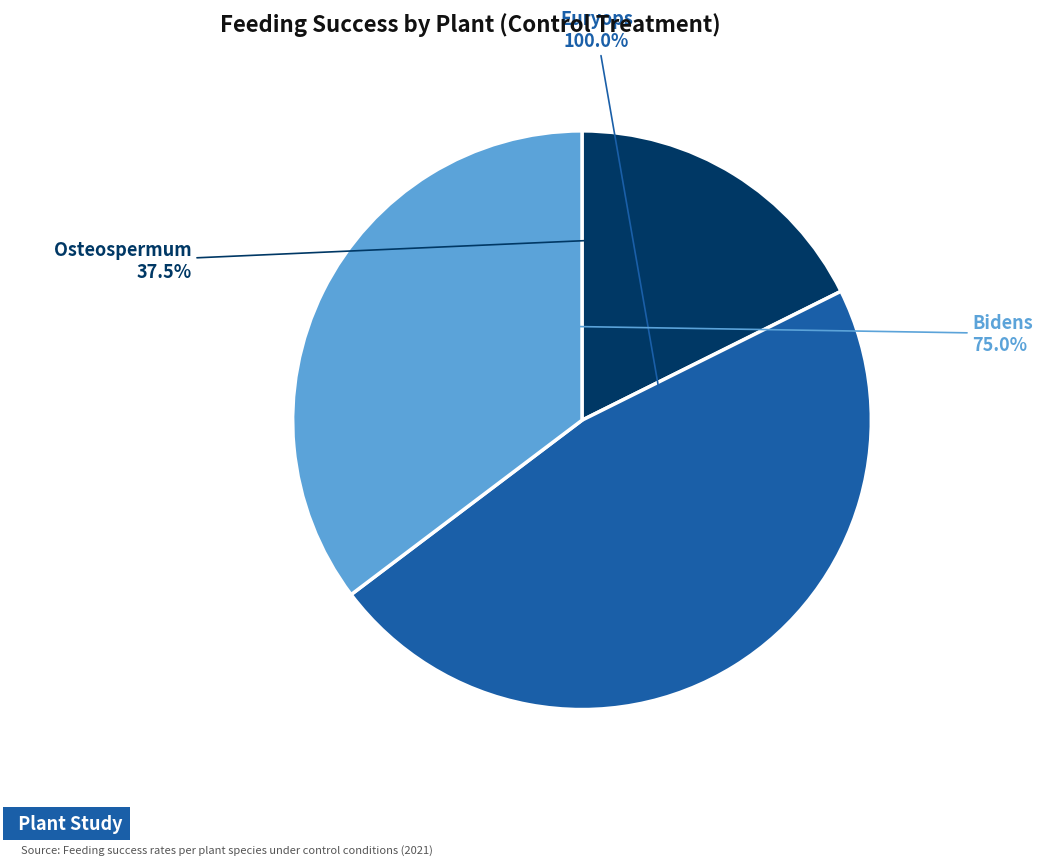

How much of the chart is everything except Euryops?

52.9%